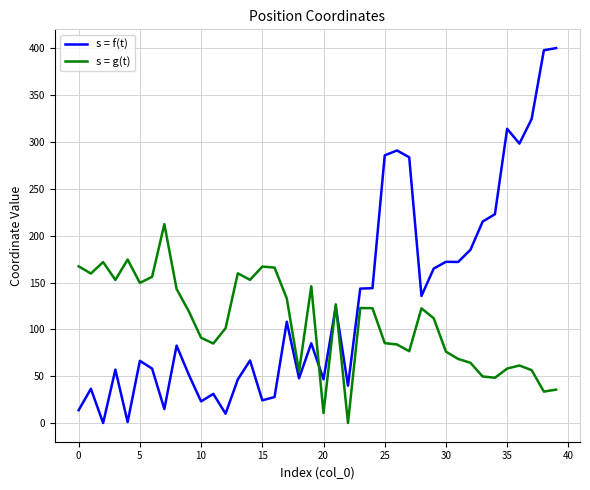

What is the difference between the maximum and minimum values in the s = f(t) series?

400.4